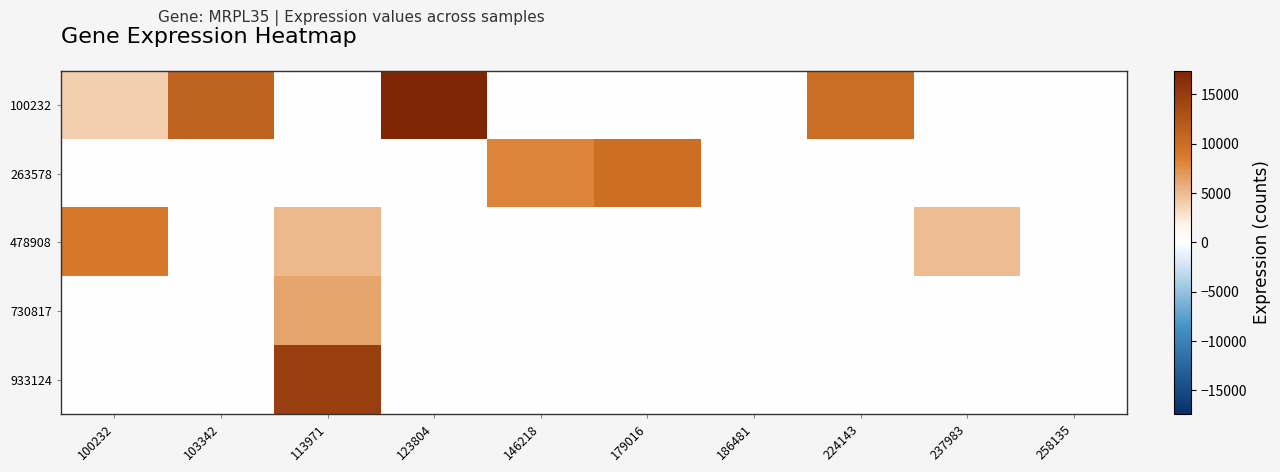

Between 100232 and 258135, which series saw the biggest shift?

478908